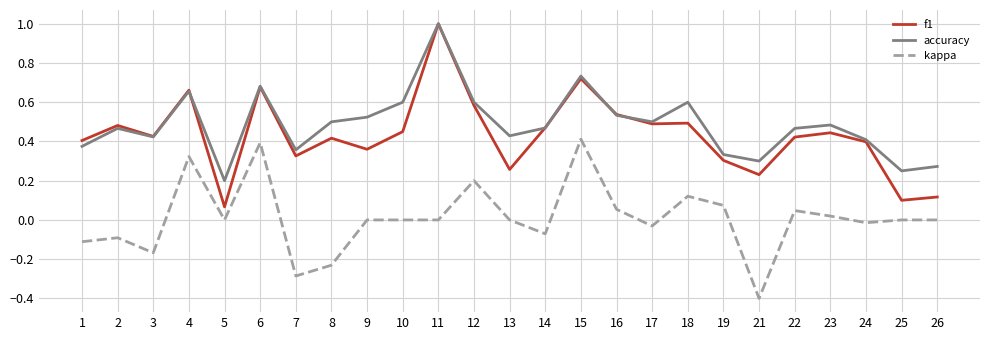

How many interior local peaks does the accuracy series have?

7